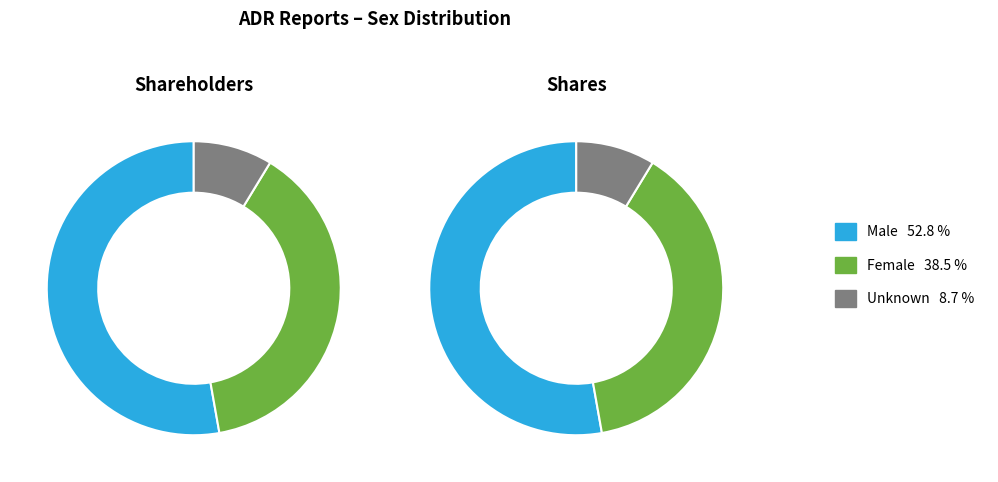

To the nearest percent, what is the combined percentage of Female and Unknown?

47%